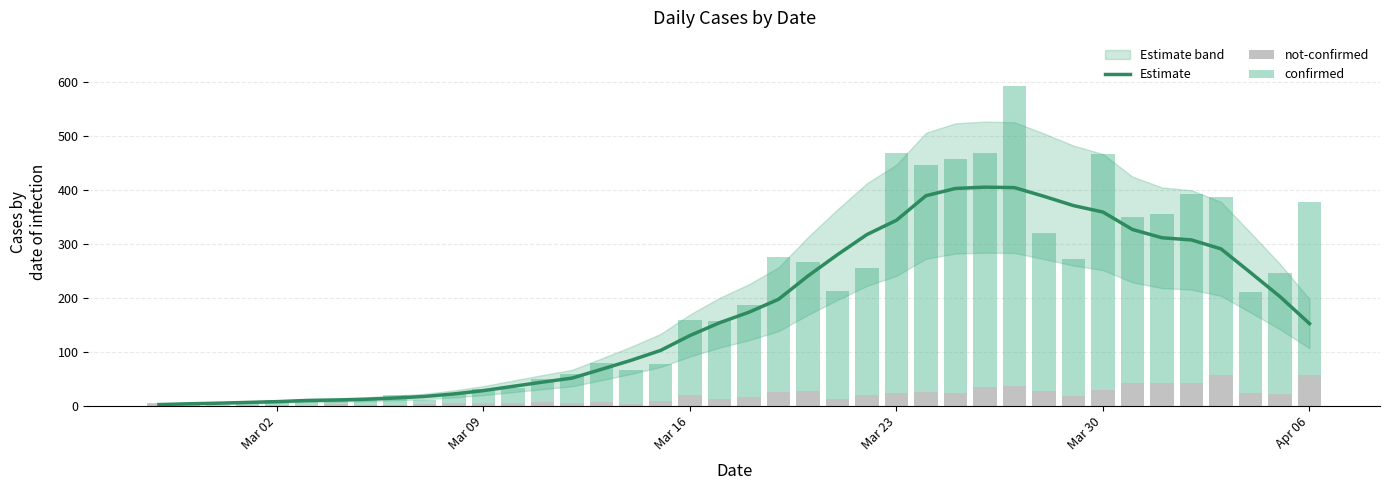

Which series has the largest range (max minus min)?

confirmed